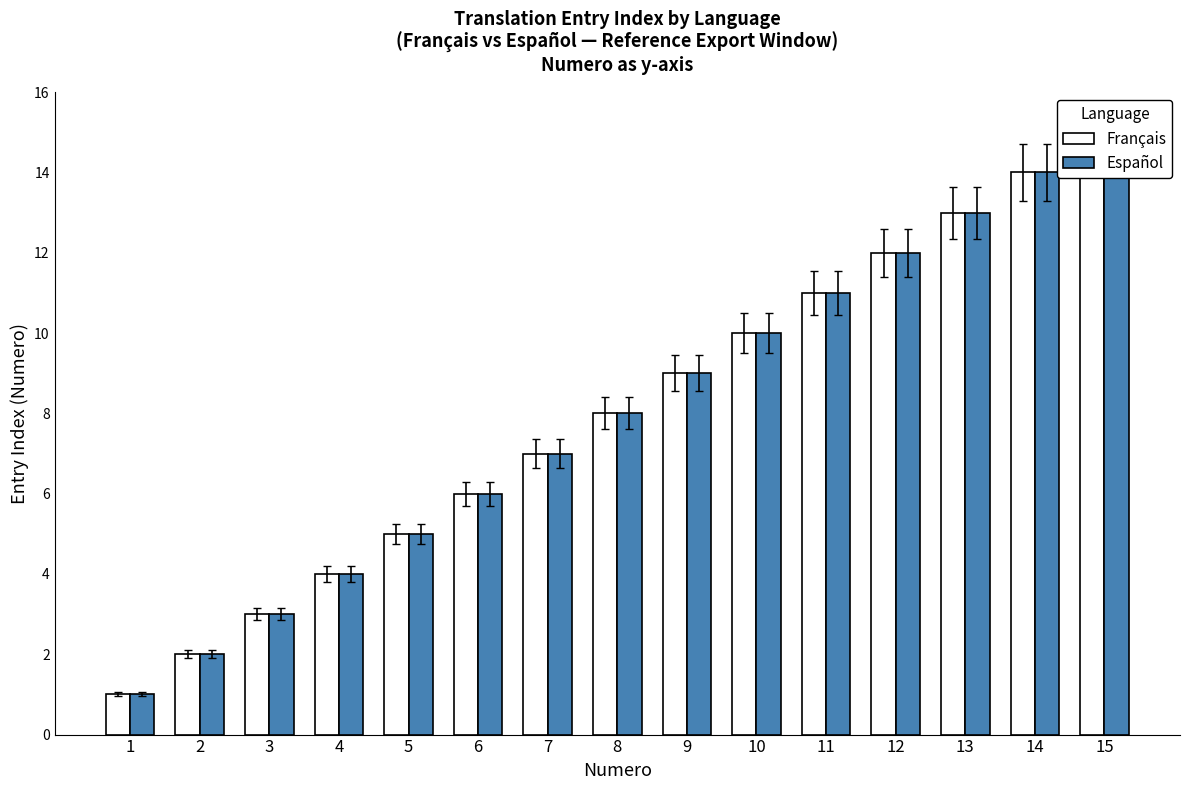

How many bars are there in each group?

2